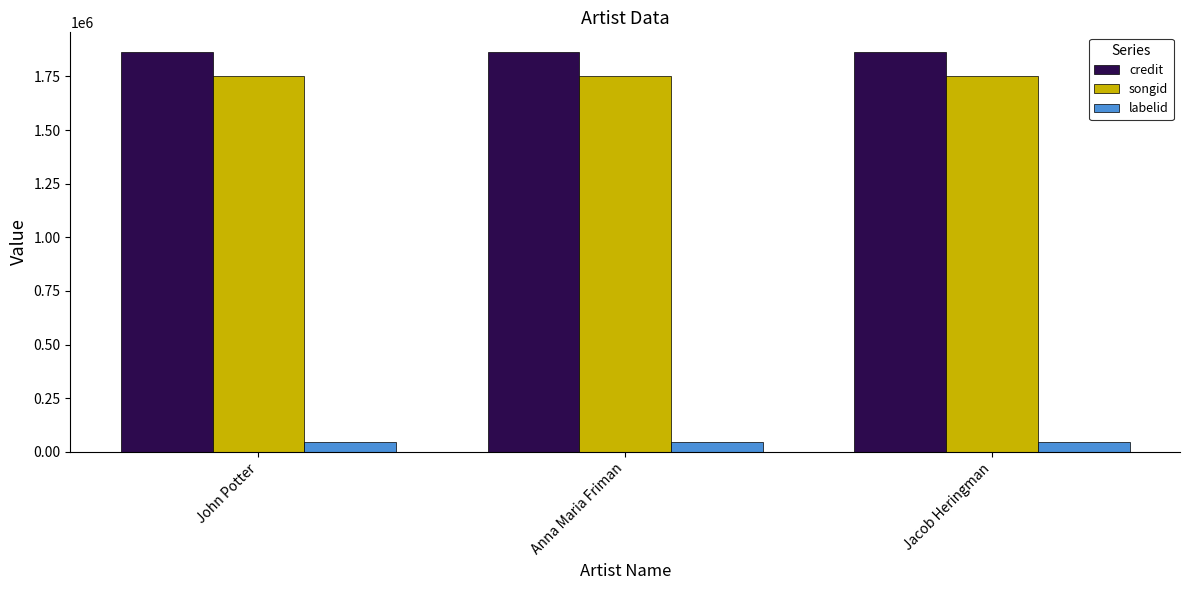

Is the value of labelid at Anna Maria Friman greater than the value of songid at Anna Maria Friman?

No